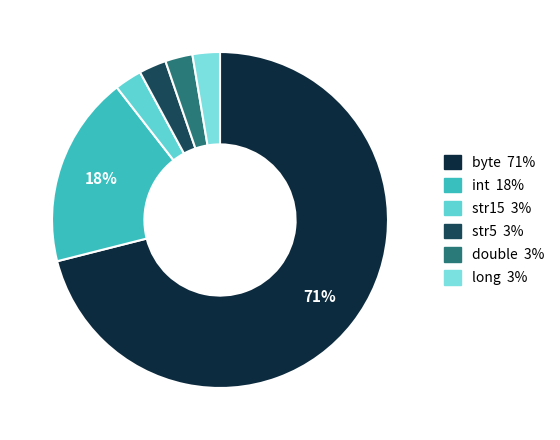

Is it true that int is 6% of the pie?

False